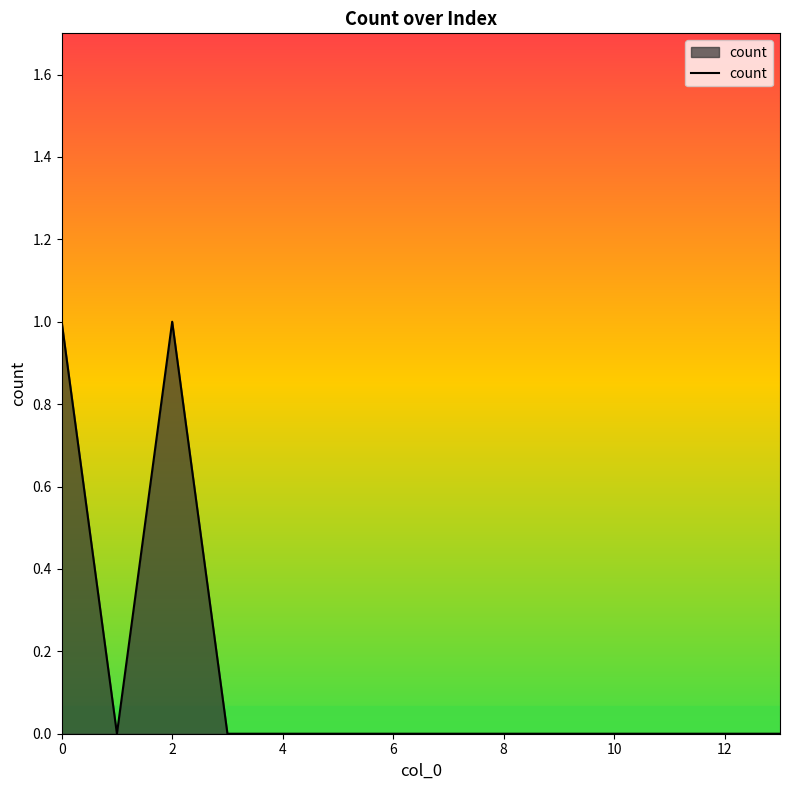

Does the chart display data point markers on the line(s)?

No